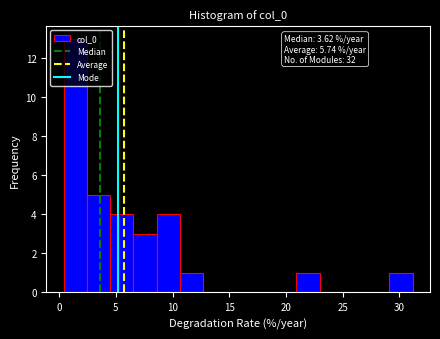

Which range on the x-axis has the tallest bar?

0.5 to 2.5